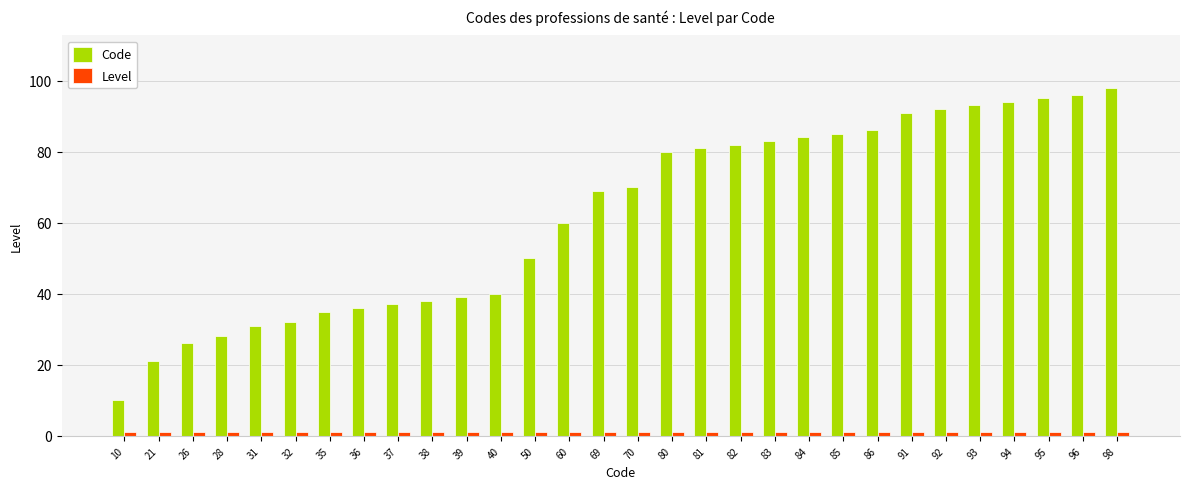

What is the difference between the maximum and second lowest values in the Code series?

77